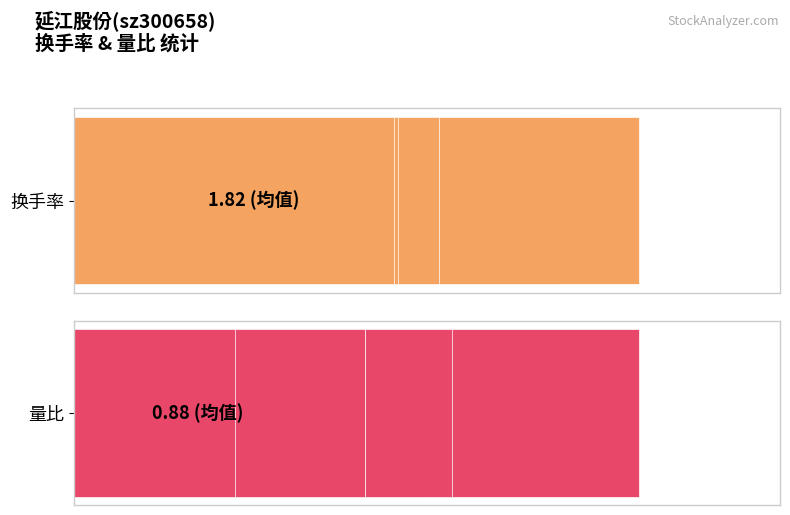

How many values in the 量比 series exceed 1?

5